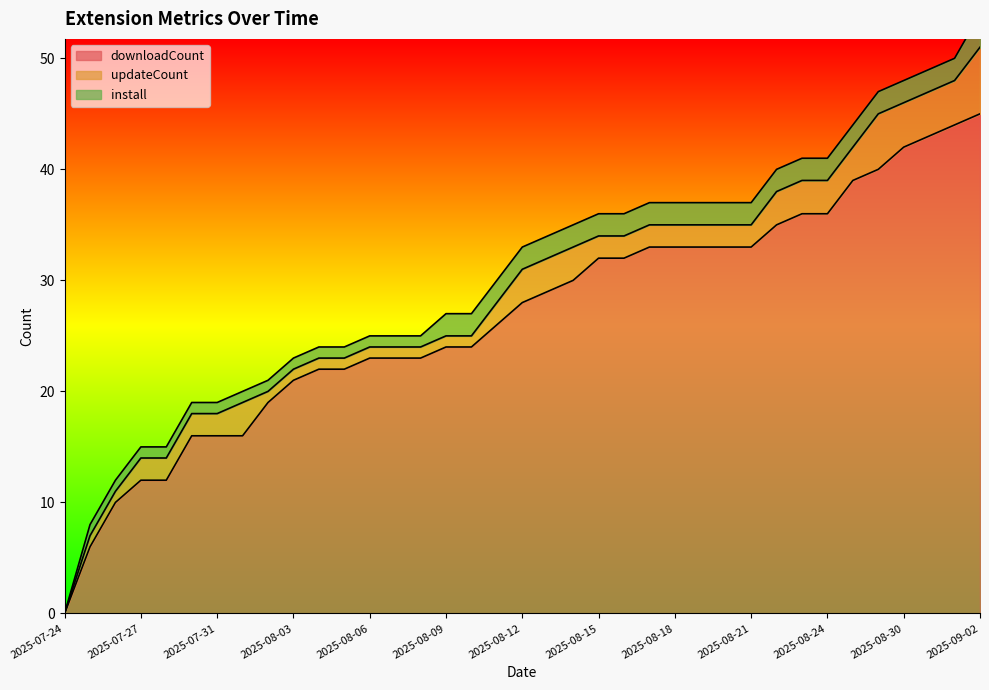

What is the value of the downloadCount point at the 12th from the left?

22